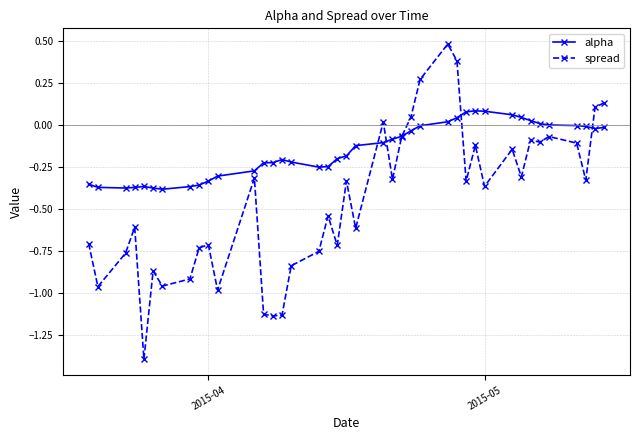

True or false: alpha has more than 0 points higher than both neighbors.

True